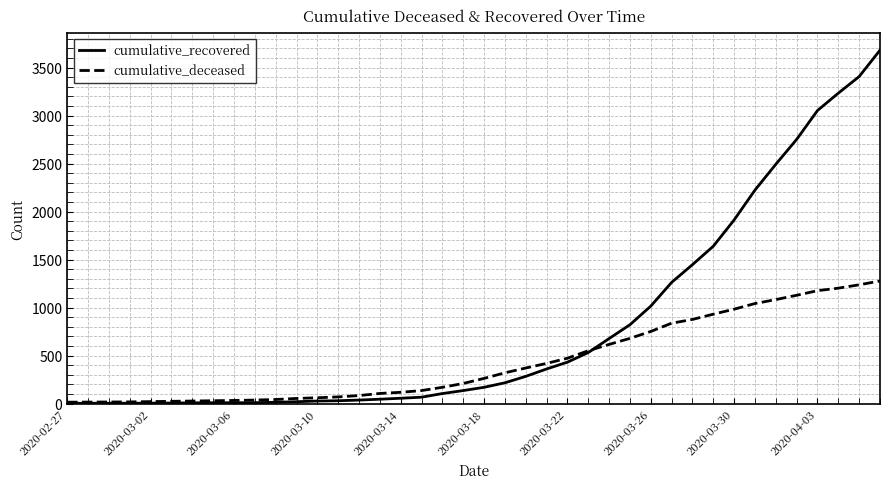

Count the number of categories in the chart.

40